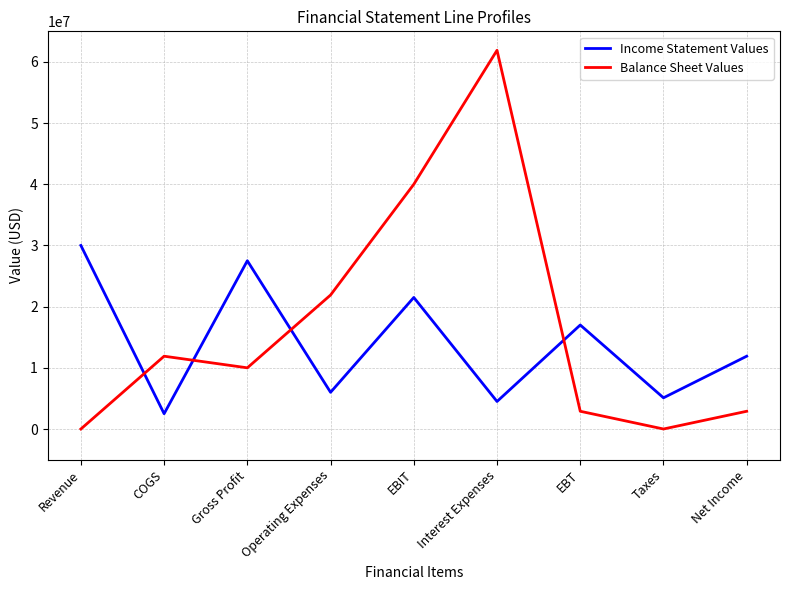

What are all the series names shown in the legend?

Income Statement Values, Balance Sheet Values